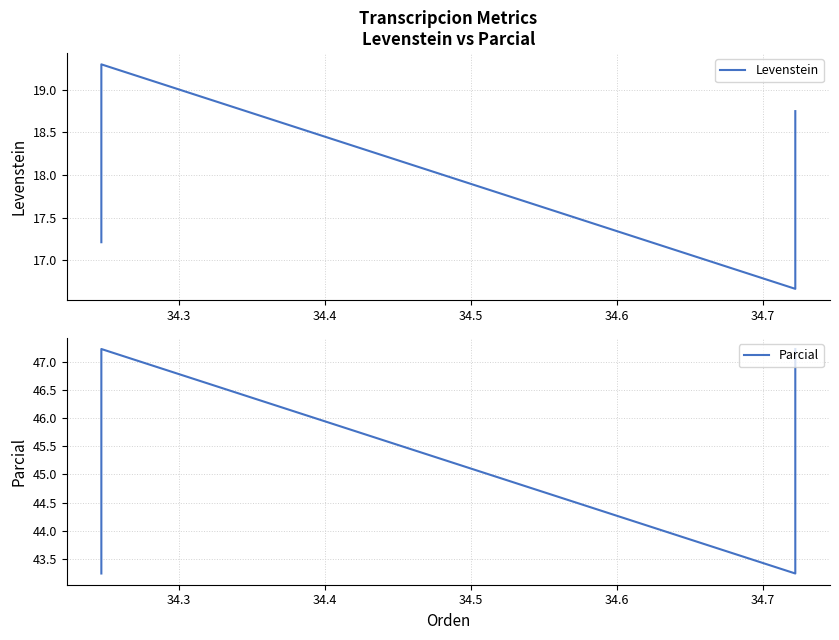

What is the difference between the maximum and minimum values in the Parcial series?

4.0